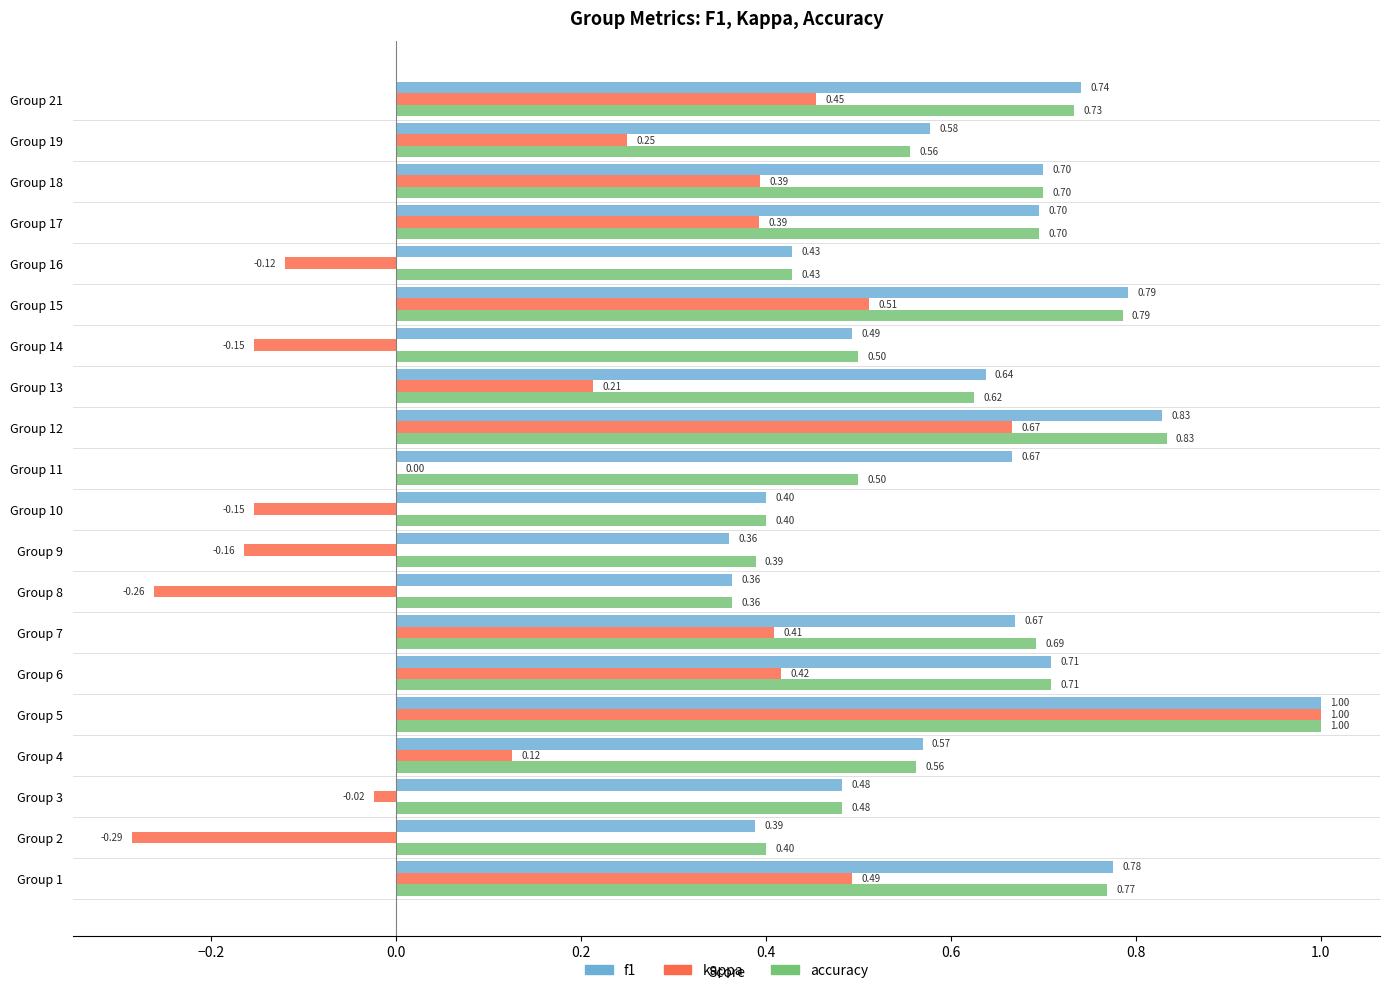

At which category is the sum across all series the highest?

Group 5